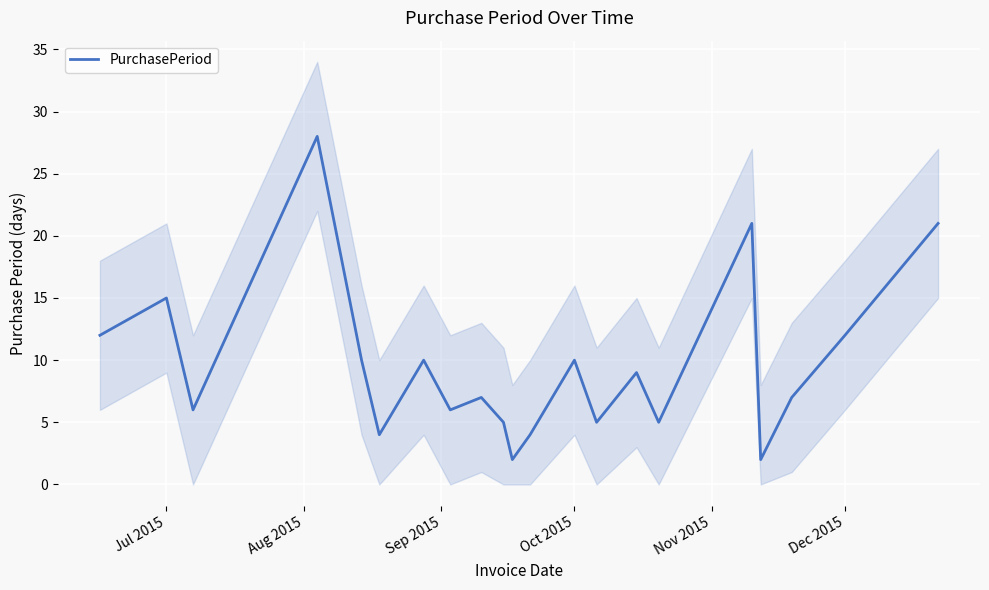

What is the difference between the maximum and minimum values?

26